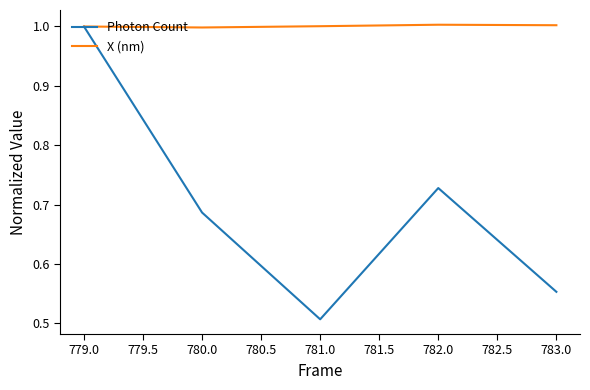

Rank the series at 780.0 from highest to lowest value.

X (nm), Photon Count